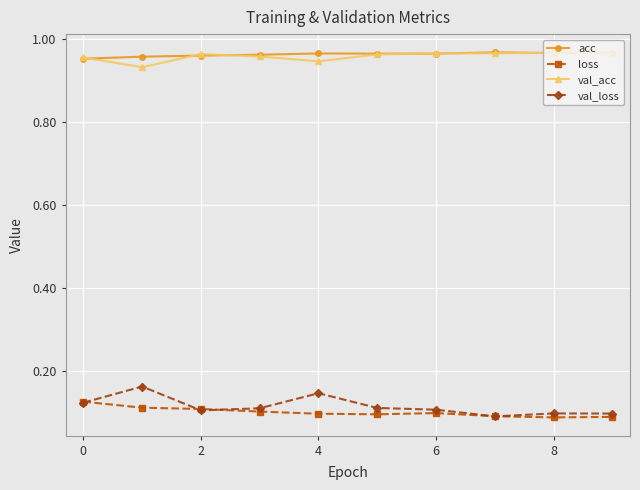

True or false: val_loss has more than 0 interior local peaks.

True